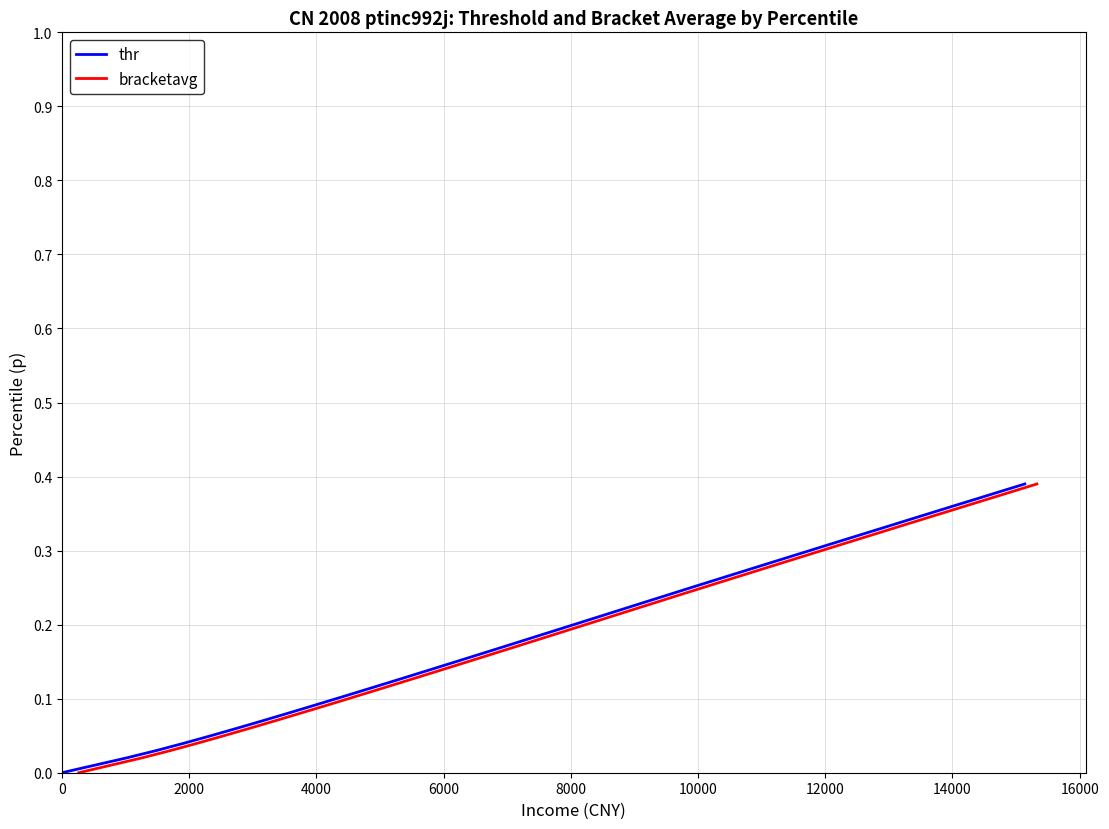

Which series has the largest range (max minus min)?

thr